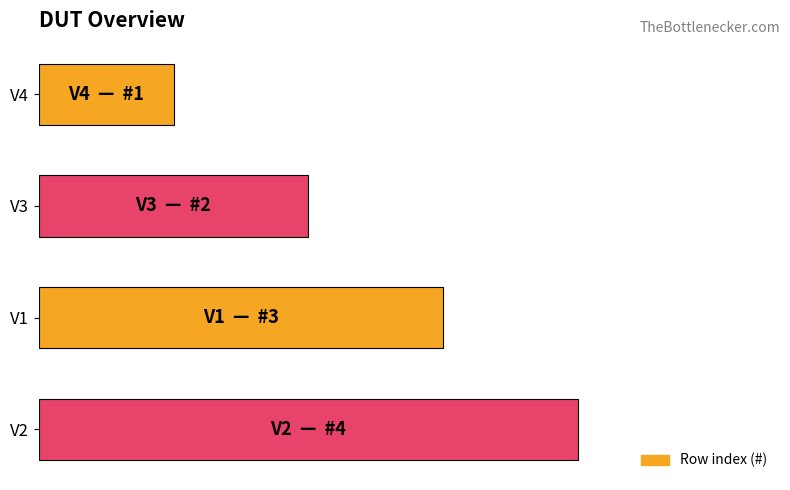

Where is the data nearest to the value 2?

V3